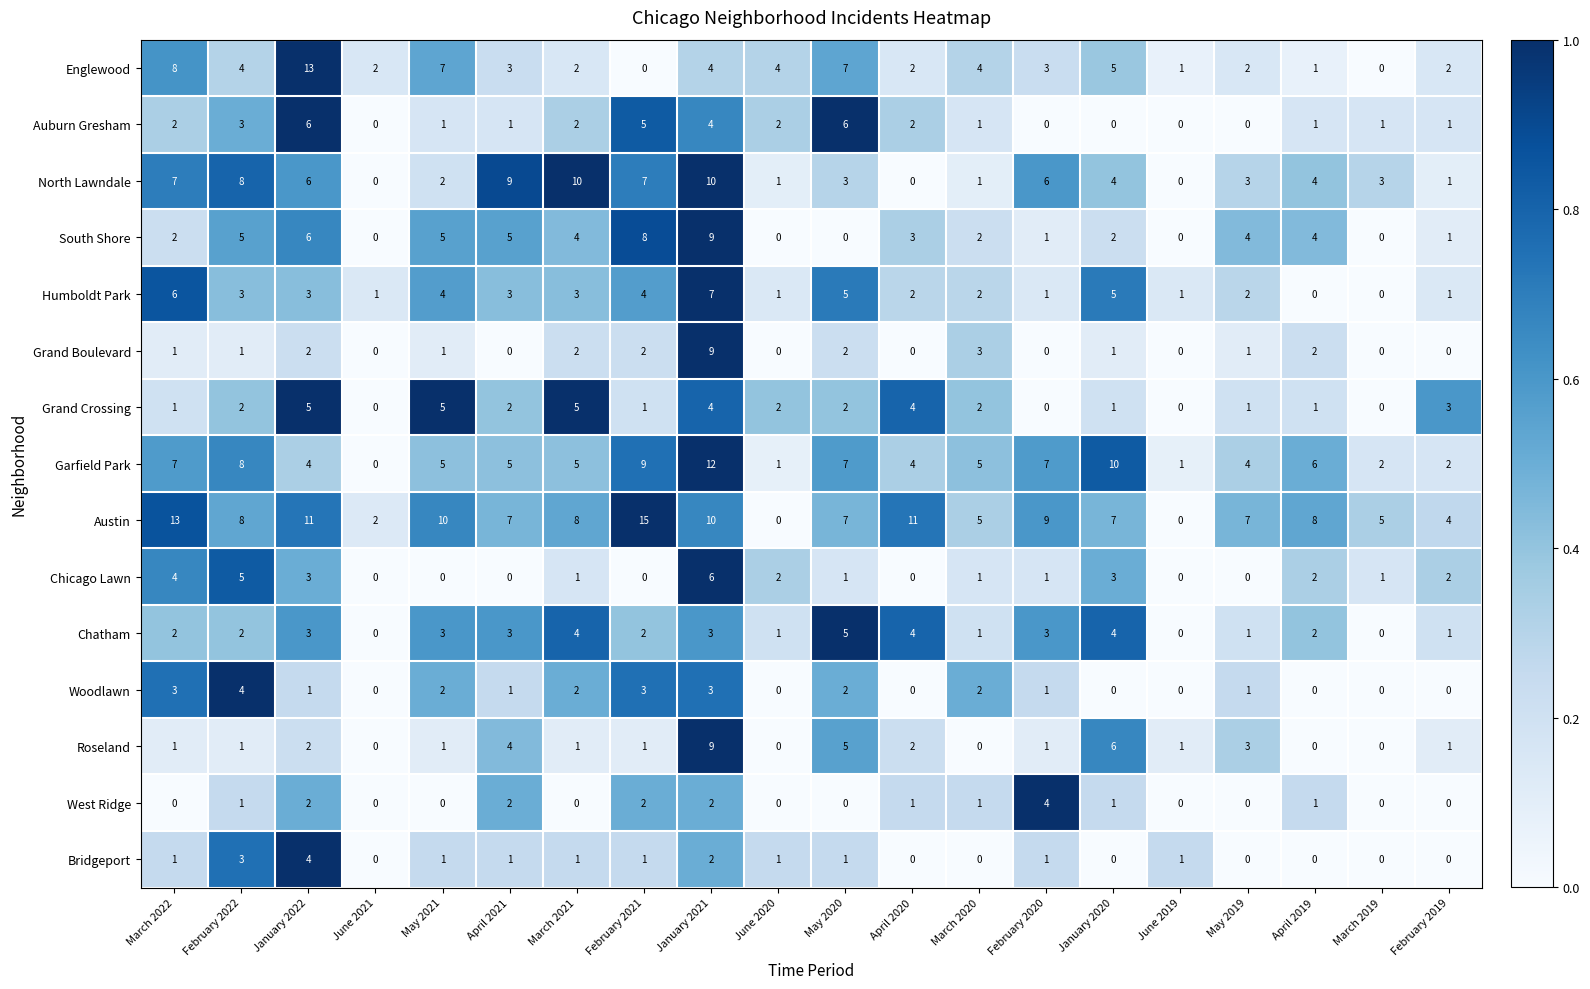

At which category is the sum across all series the highest?

January 2021